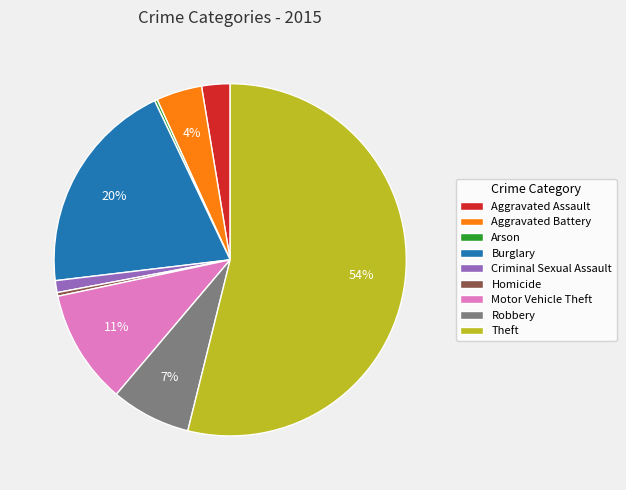

Approximately how many times larger is the value at Aggravated Battery compared to Theft?

0.1